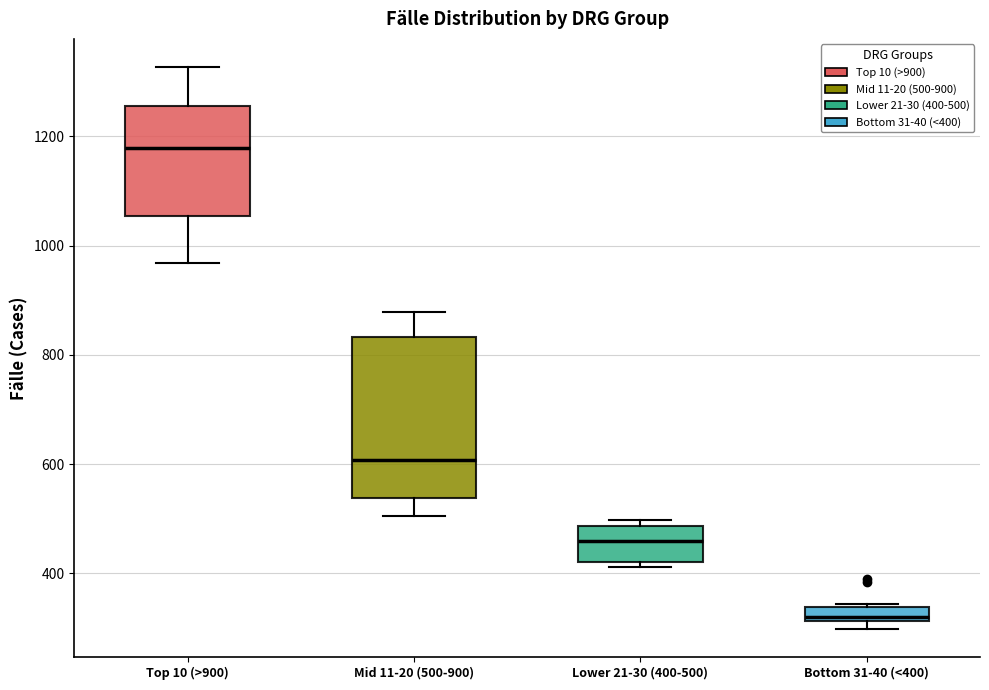

Which box has the lowest median line?

Bottom 31-40 (<400)